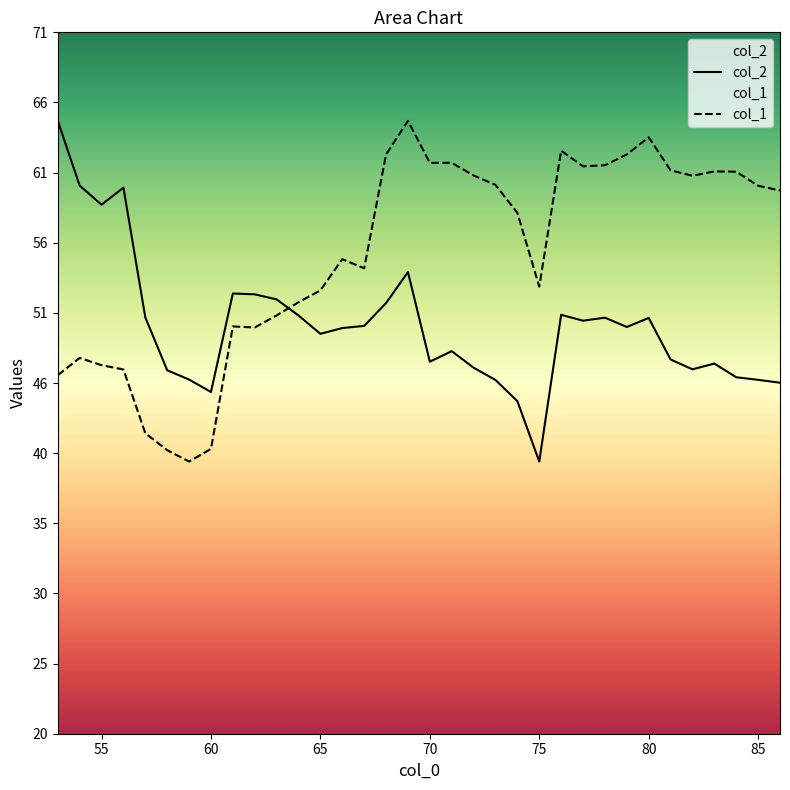

Where is the first local maximum for col_2?

56